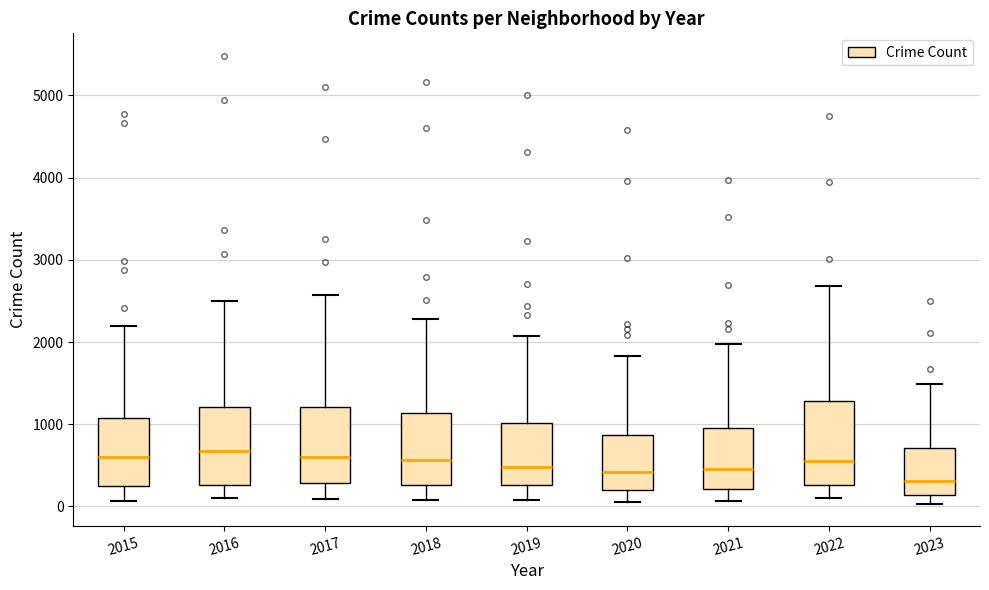

Which box has the lowest median line?

2023